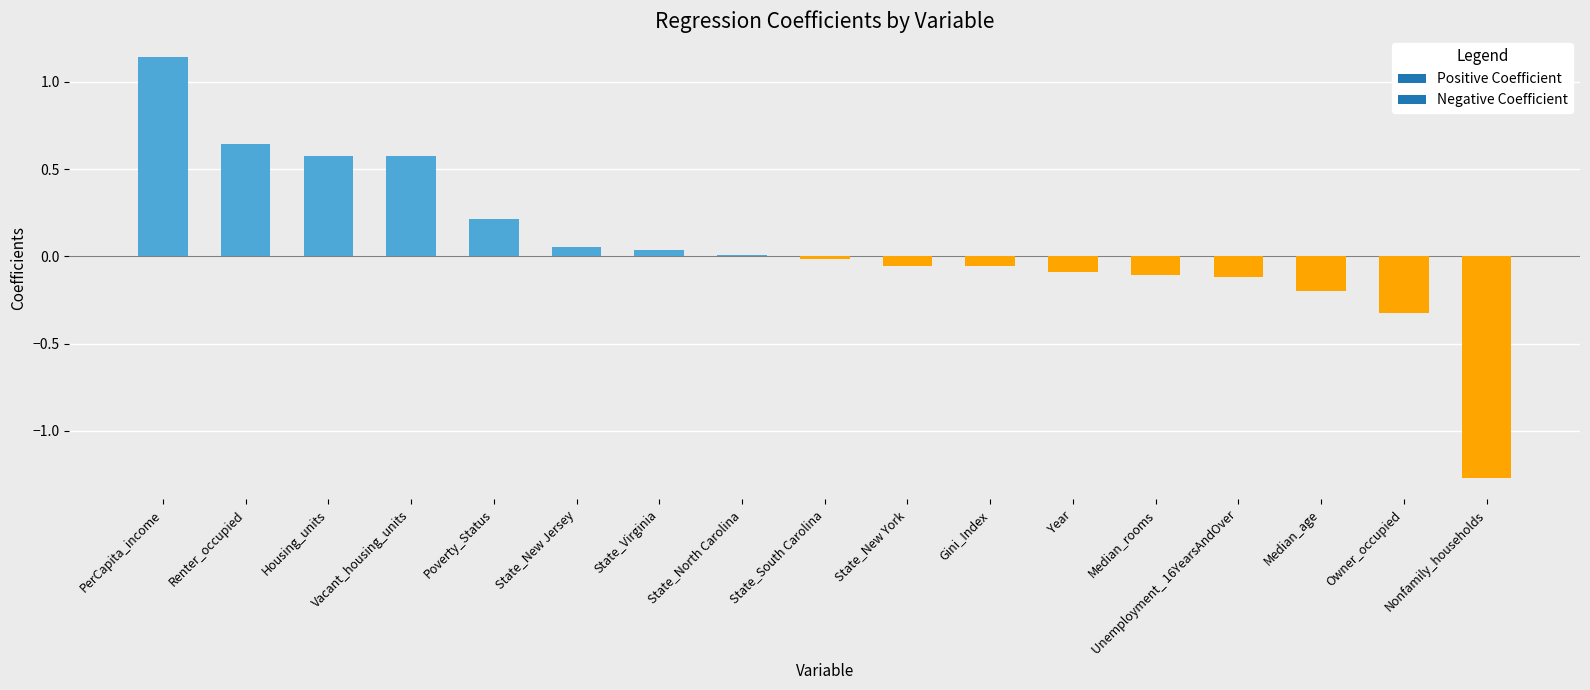

What is the sum of all values?

1.0